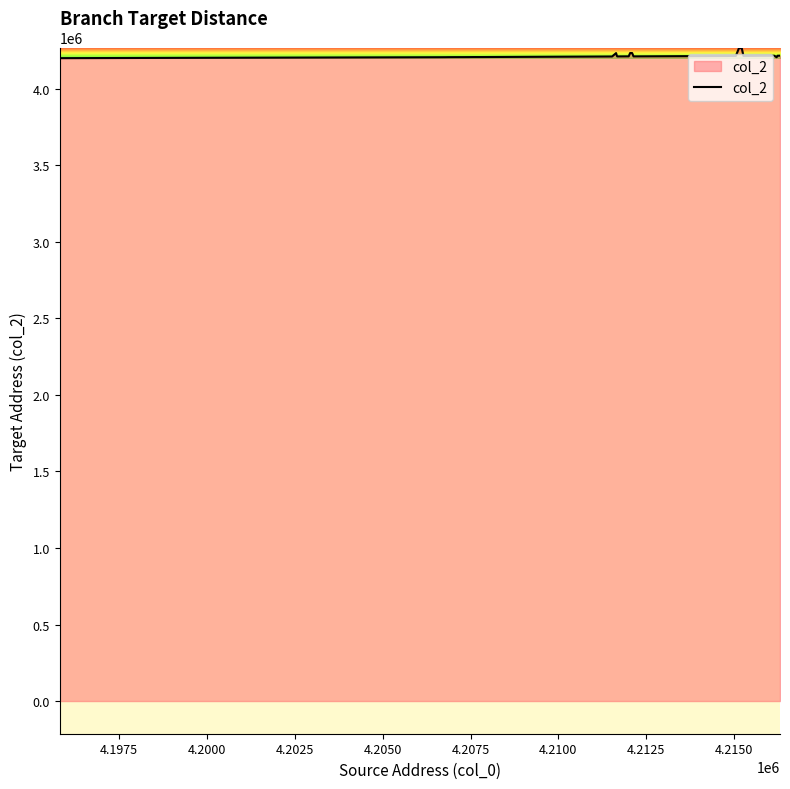

What is the smallest value displayed?

4200512